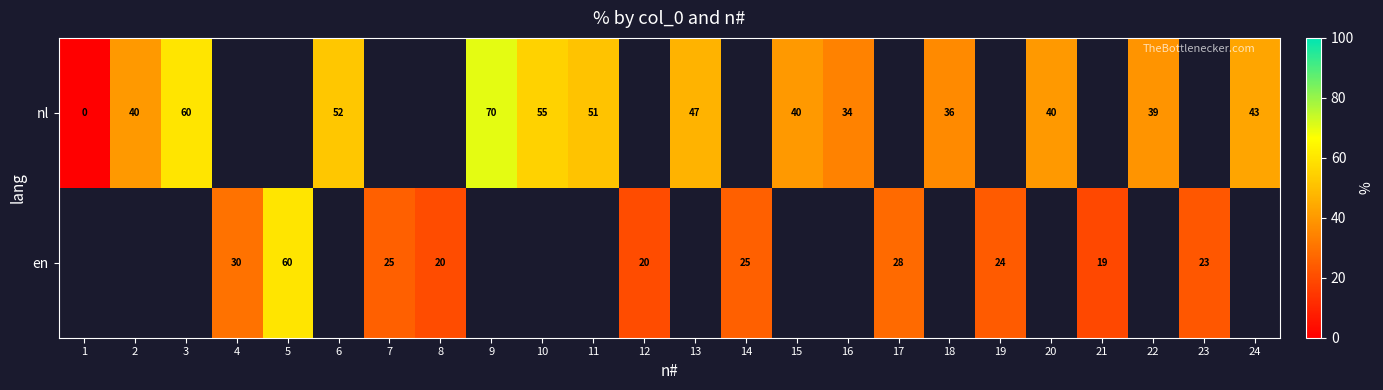

Is the value of en at 5 greater than the value of nl at 16?

Yes